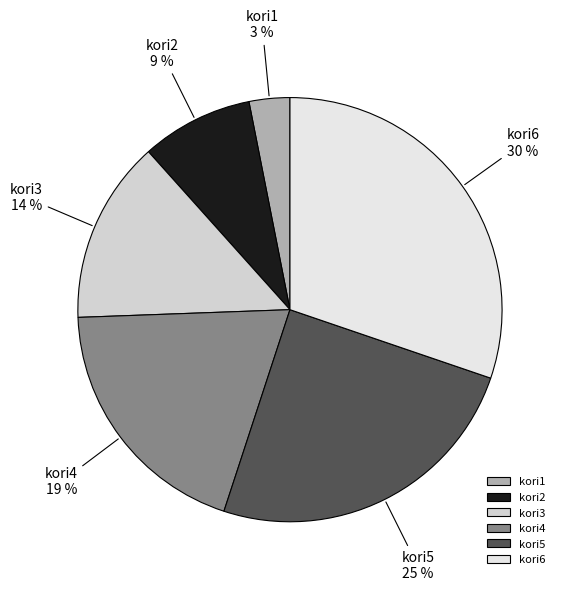

What percentage is the kori6 slice, to the nearest percent?

30%